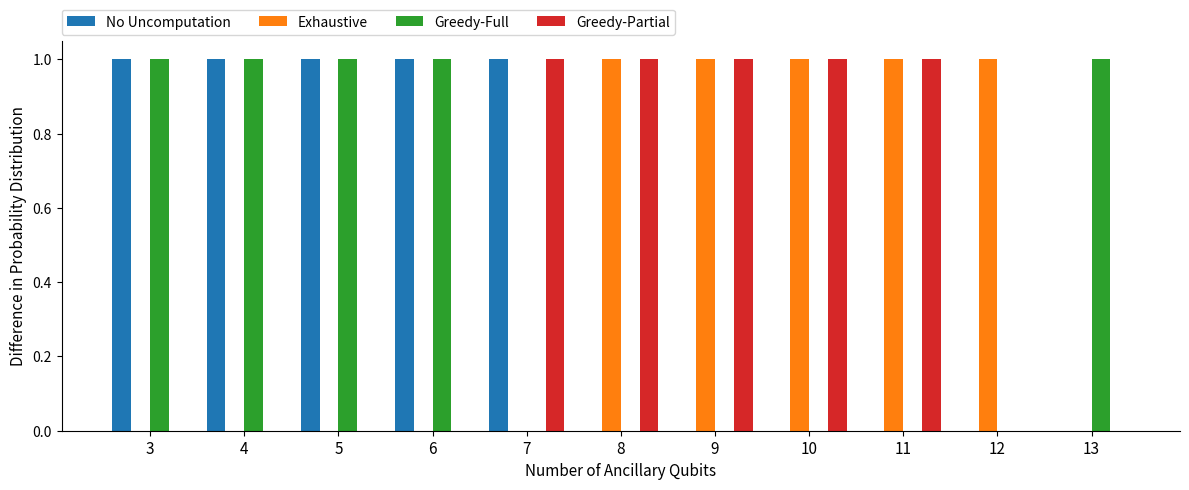

Between 9 and 12, which series saw the biggest shift?

Greedy-Partial